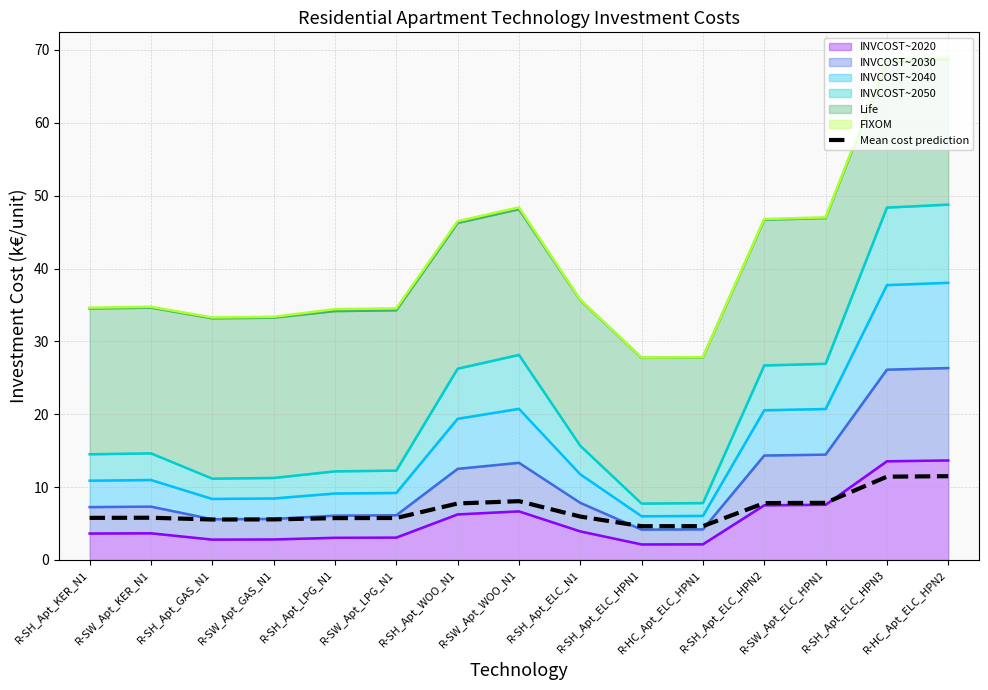

What is the approximate value at R-SW_Apt_KER_N1?

5.8